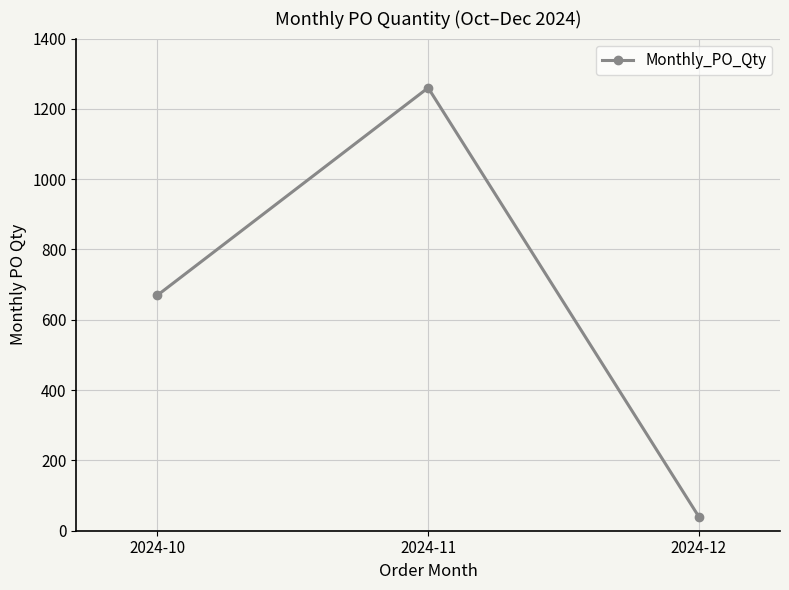

Which category has the highest value across all series?

2024-11